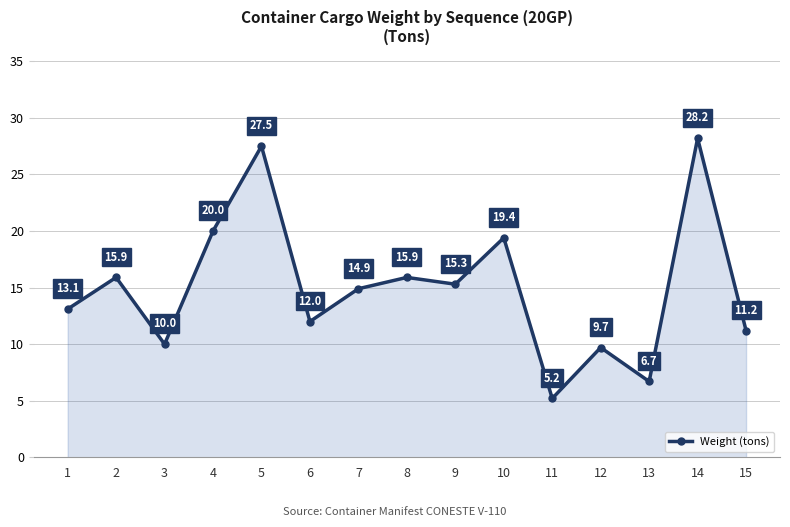

What is the difference between the maximum and minimum values?

23.0